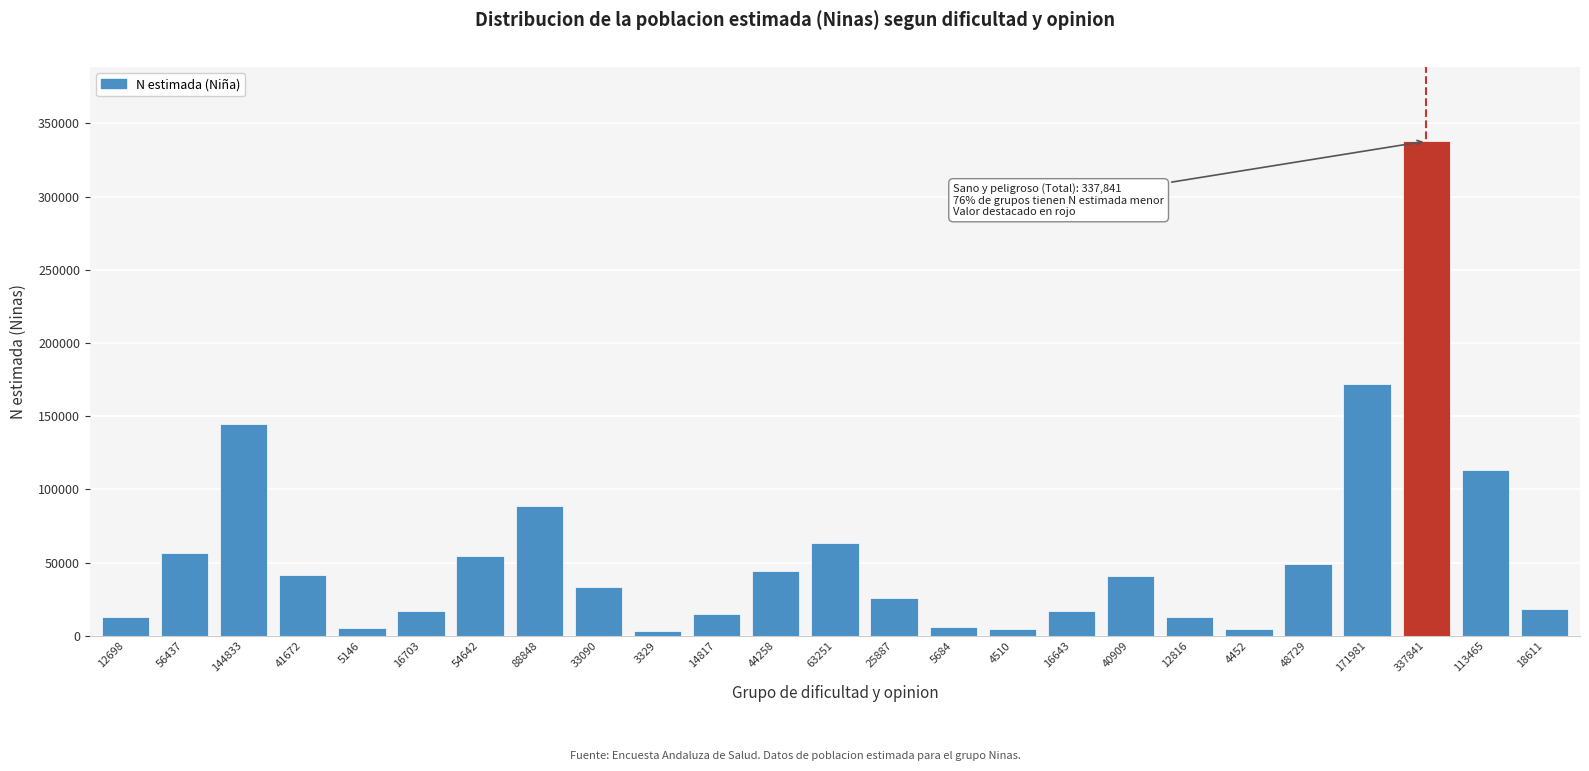

Is it true that the value at 113465 is 113465?

True